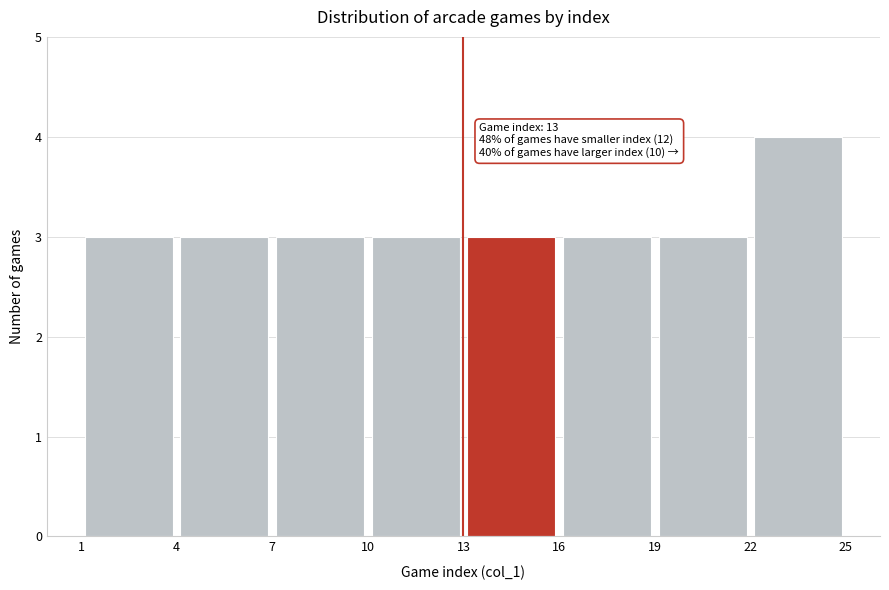

Which range on the x-axis has the tallest bar?

22 to 25